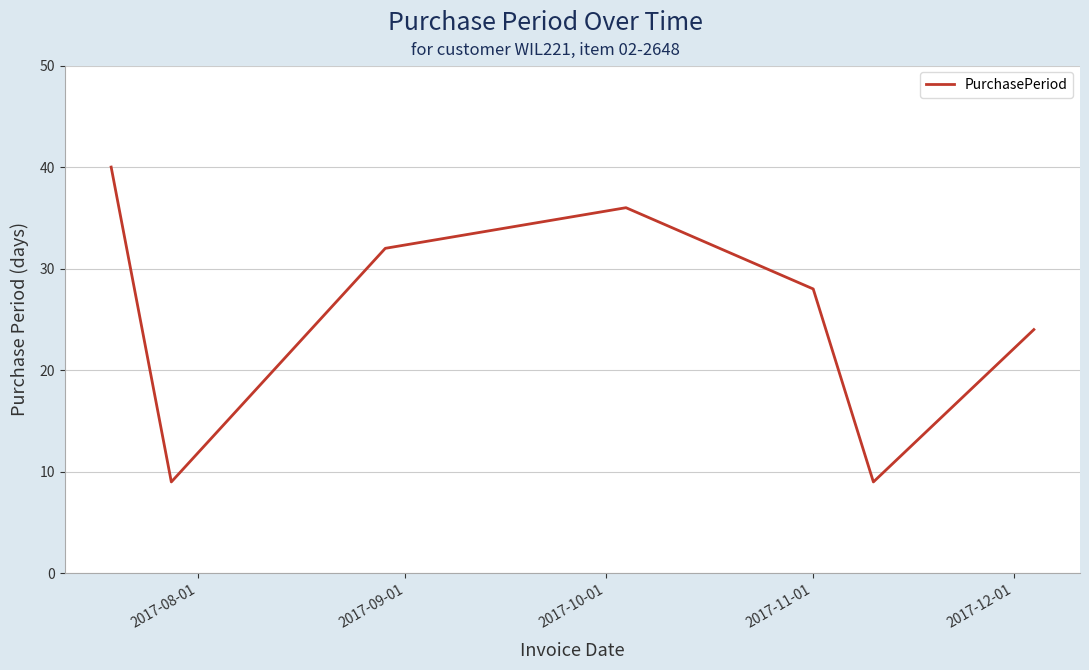

What is the maximum value shown in the chart?

40